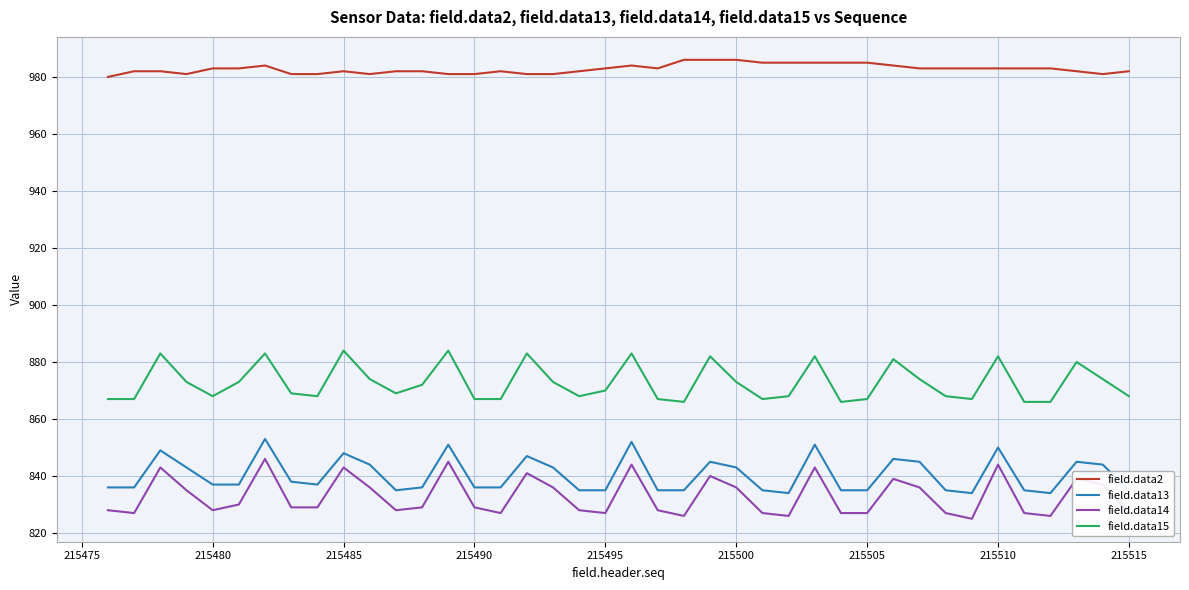

What is the difference between the maximum and minimum values in the field.data15 series?

18